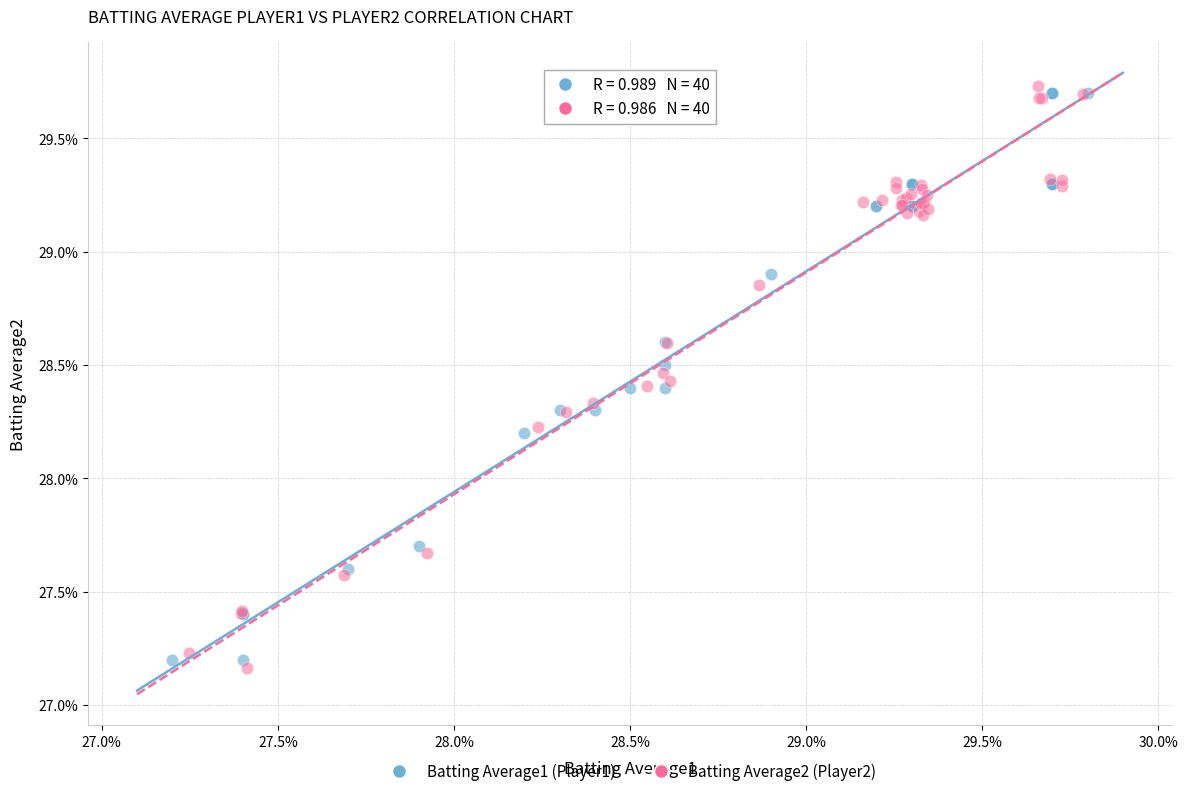

Which series contains the lowest Y value?

Batting Average2 (Player2)